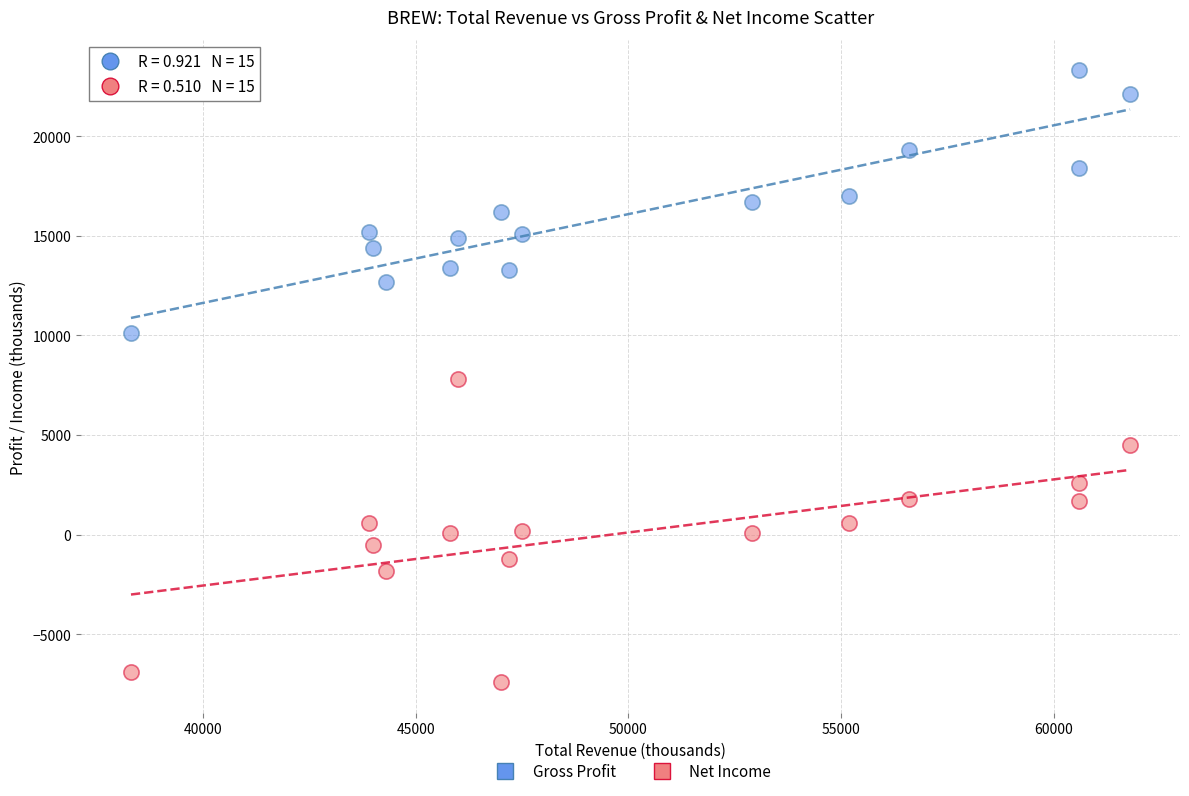

What is the X range (max minus min) for the scatter plot?

23500